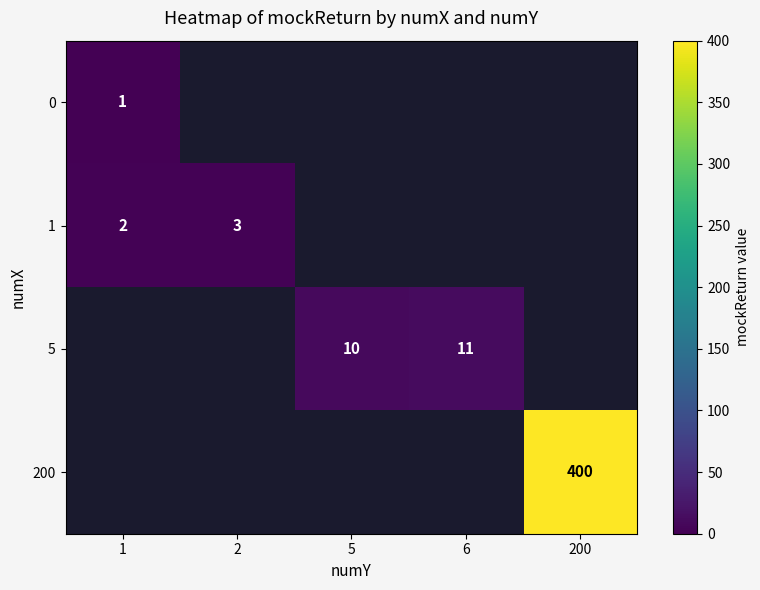

True or false: 1 has a value of 2 at 1.

True